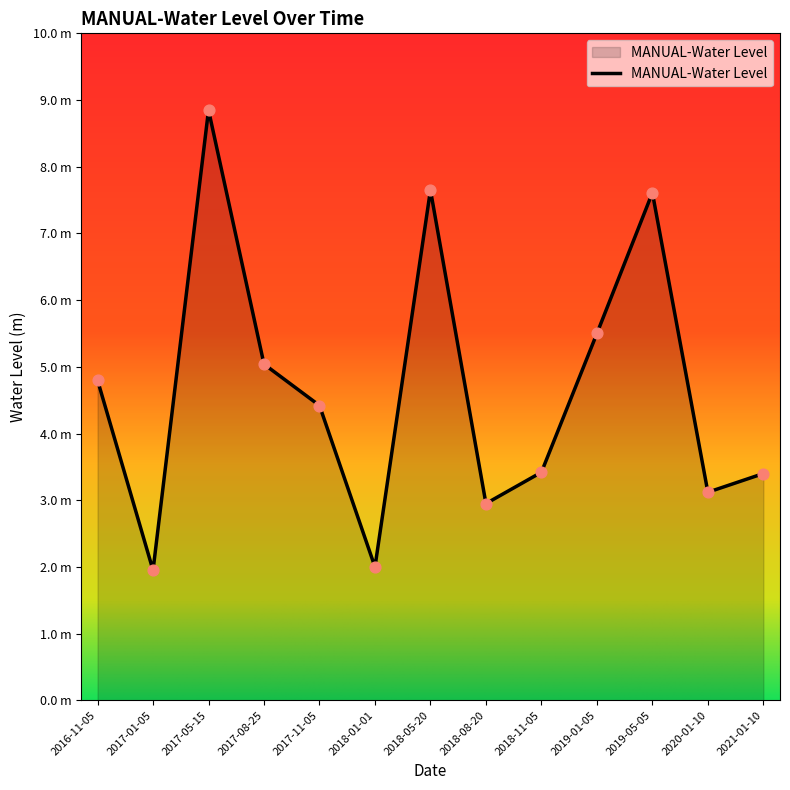

Between 2018-01-01 and 2019-05-05, which is larger?

2019-05-05